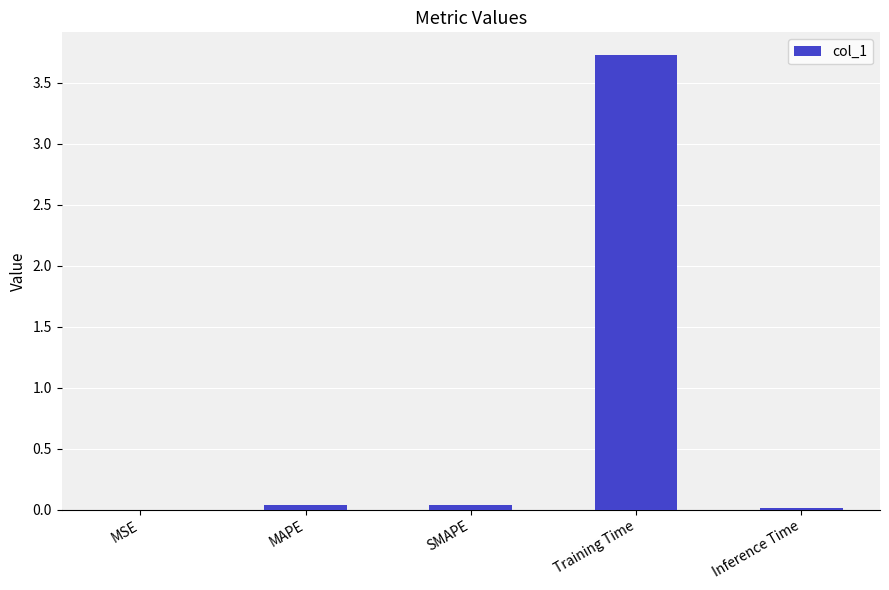

Which category has the highest value across all series?

Training Time